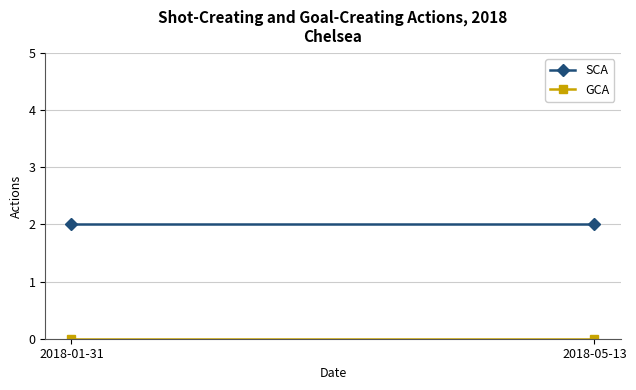

Reading right to left, list all the values displayed in this chart.

SCA: 2	2
GCA: 0	0